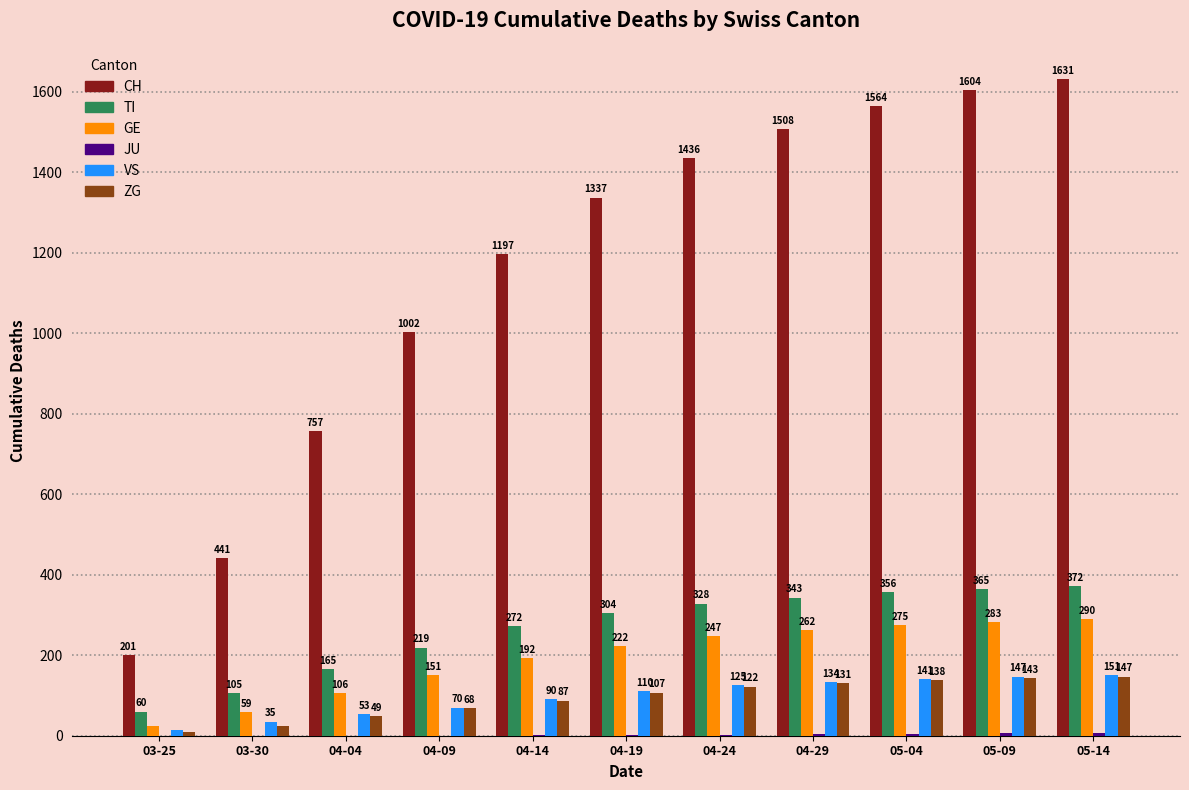

At which label does VS reach its peak?

05-14